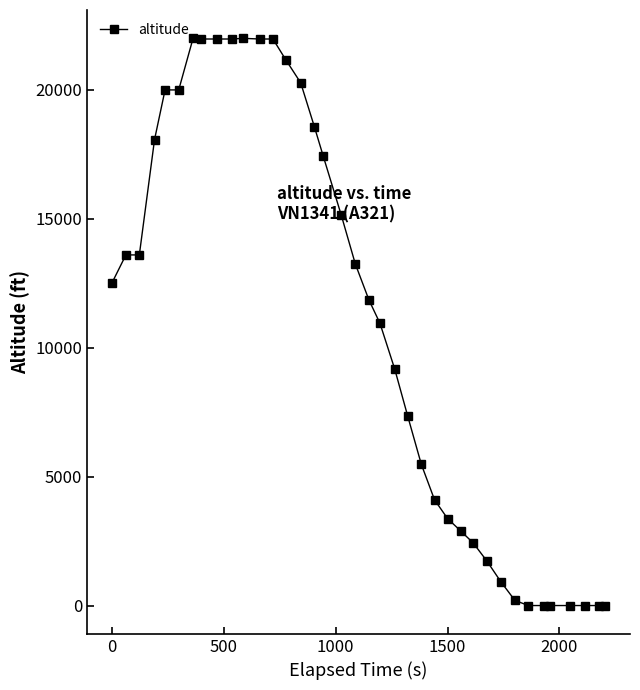

What is the sum of all values?

417950